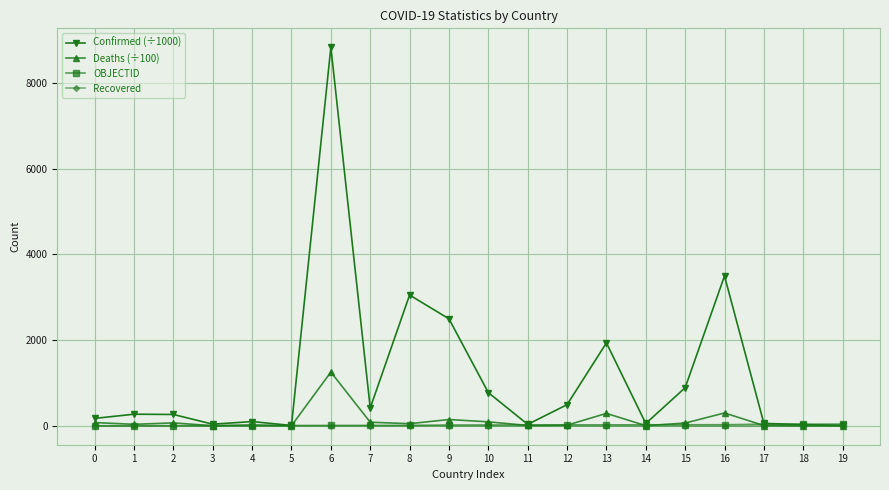

The value of Recovered at 12 is 0.0. True or false?

True